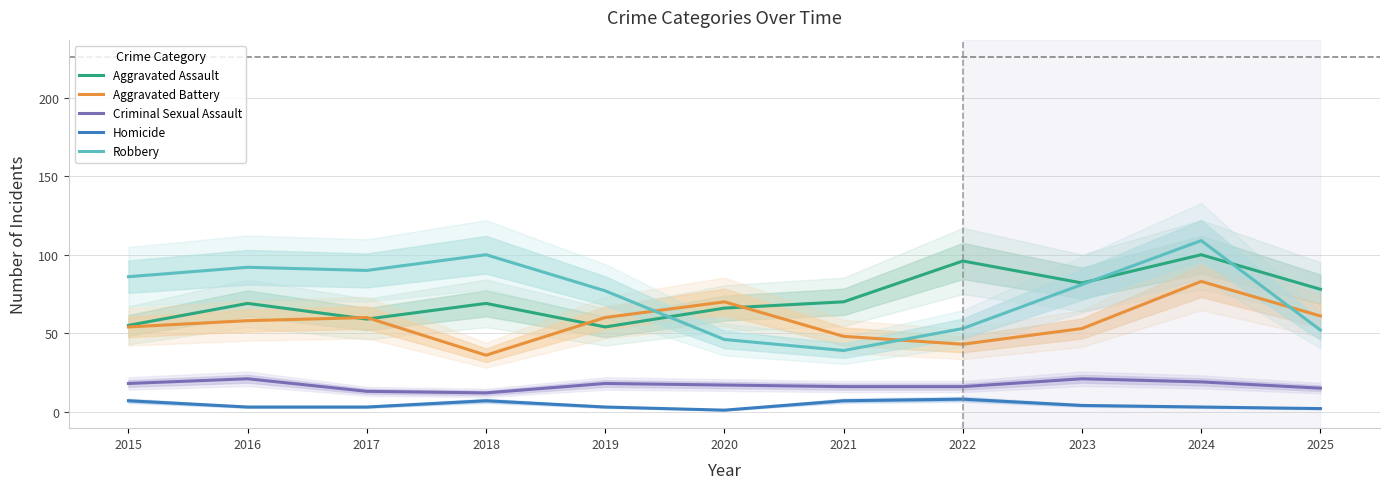

True or false: Aggravated Battery and Homicide intersect in this chart.

False